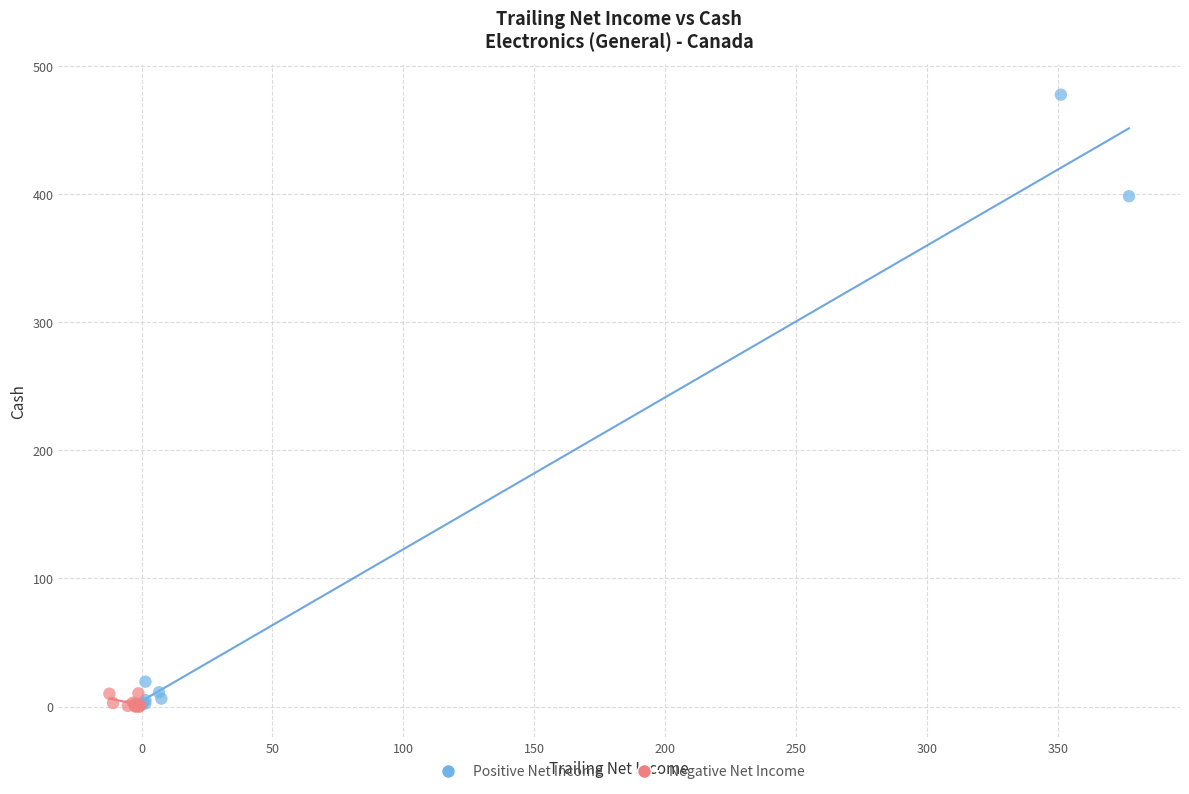

Which series reaches the maximum Y coordinate?

Positive Net Income